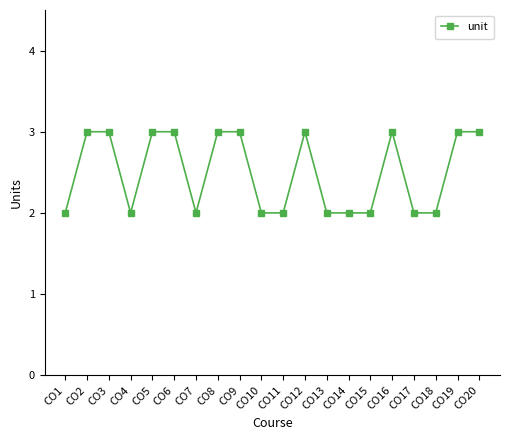

Reading left to right, list all the values displayed in this chart.

CO1=2	CO2=3	CO3=3	CO4=2	CO5=3	CO6=3	CO7=2	CO8=3	CO9=3	CO10=2	CO11=2	CO12=3	CO13=2	CO14=2	CO15=2	CO16=3	CO17=2	CO18=2	CO19=3	CO20=3